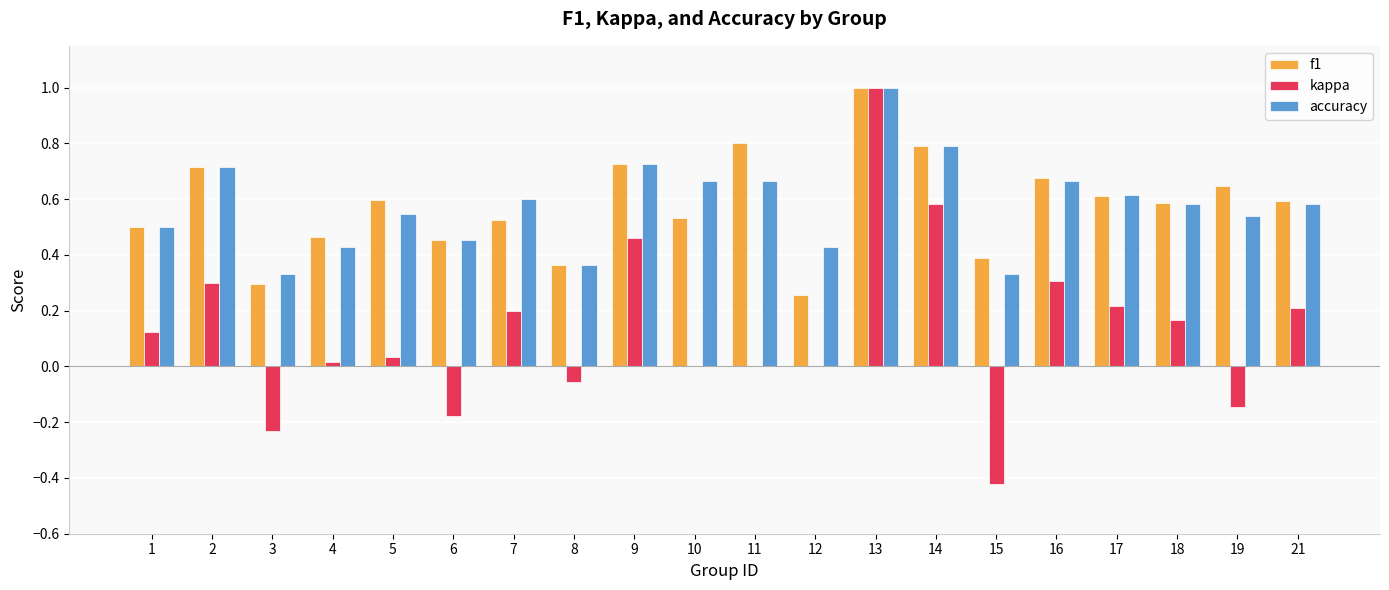

Between 1 and 11, which series saw the biggest shift?

f1